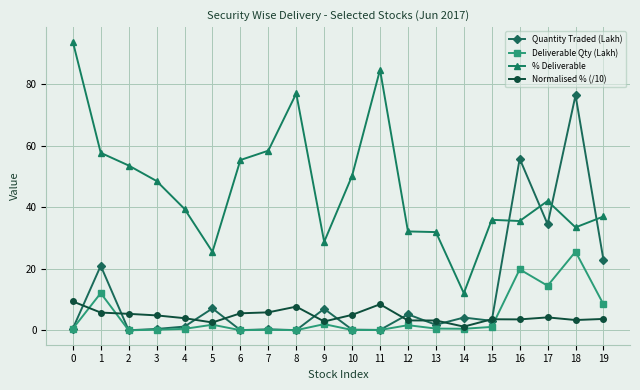

Count the number of data series in this chart.

4